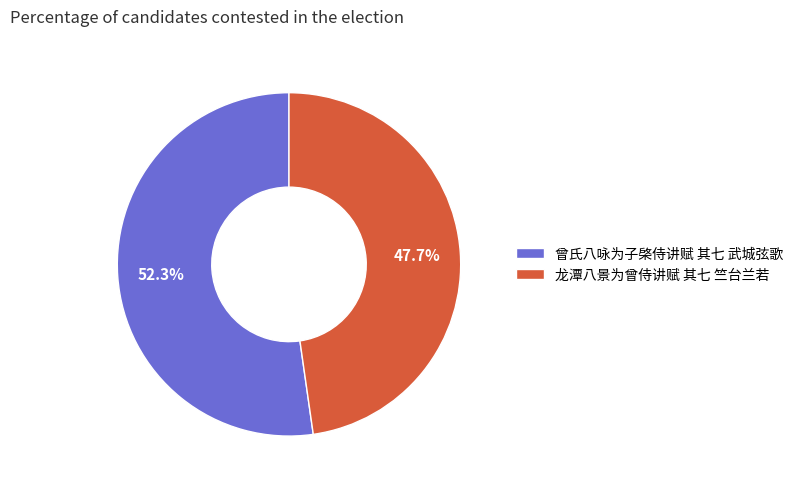

To the nearest percent, what is the difference between the 曾氏八咏为子棨侍讲赋 其七 武城弦歌 and 龙潭八景为曾侍讲赋 其七 竺台兰若 slice percentages?

5%